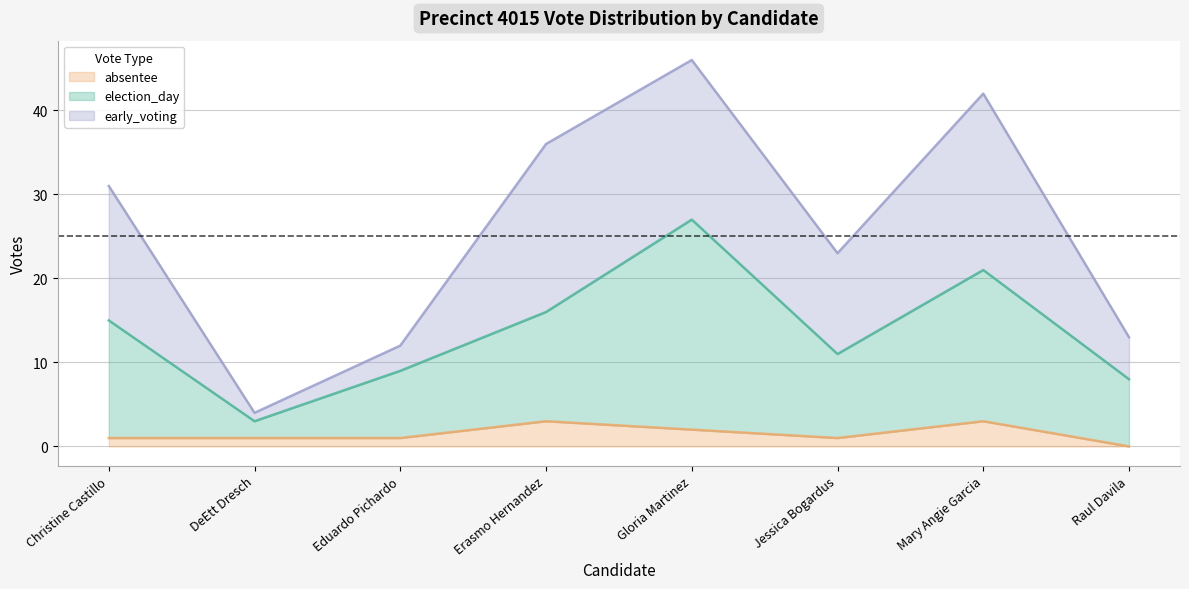

List the labels in order of absentee value, smallest first.

Raul Davila, Christine Castillo, DeEtt Dresch, Eduardo Pichardo, Jessica Bogardus, Gloria Martinez, Erasmo Hernandez, Mary Angie Garcia